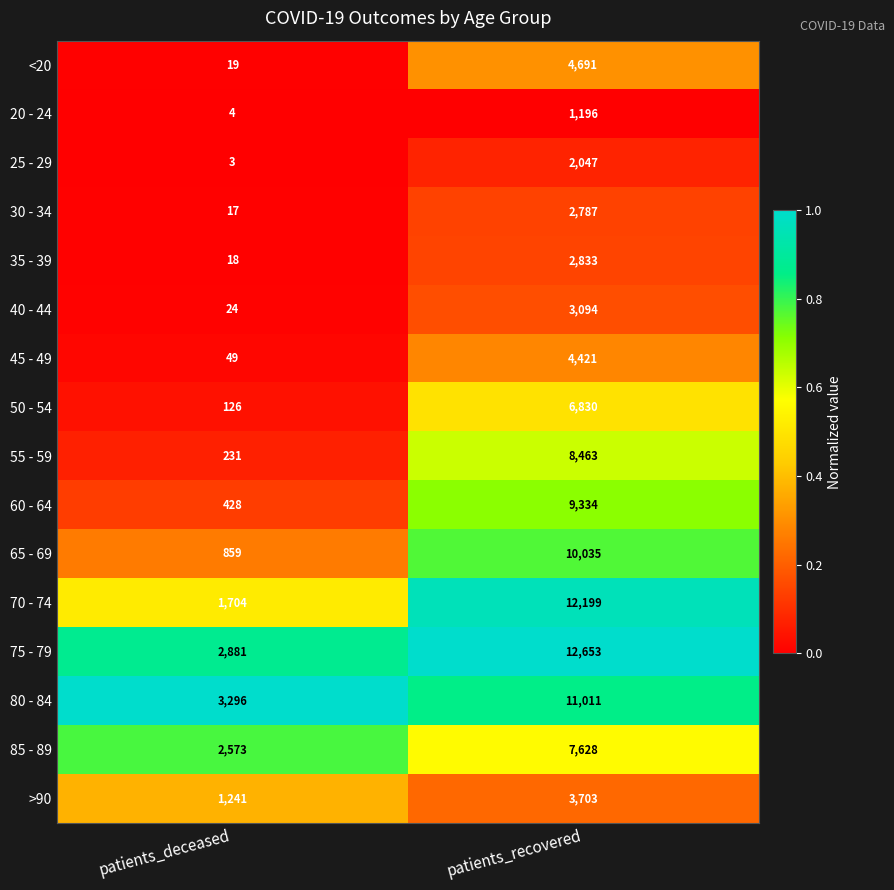

The value of 55 - 59 at patients_recovered is 8463. True or false?

True